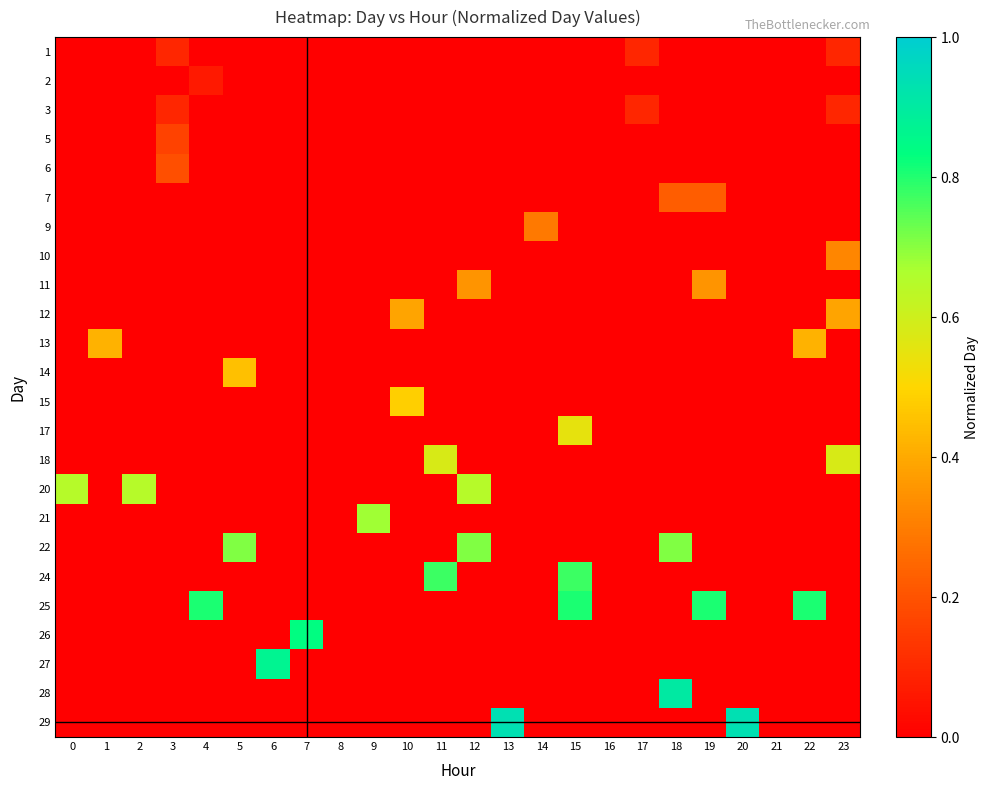

Which label corresponds to the largest value in the chart?

13